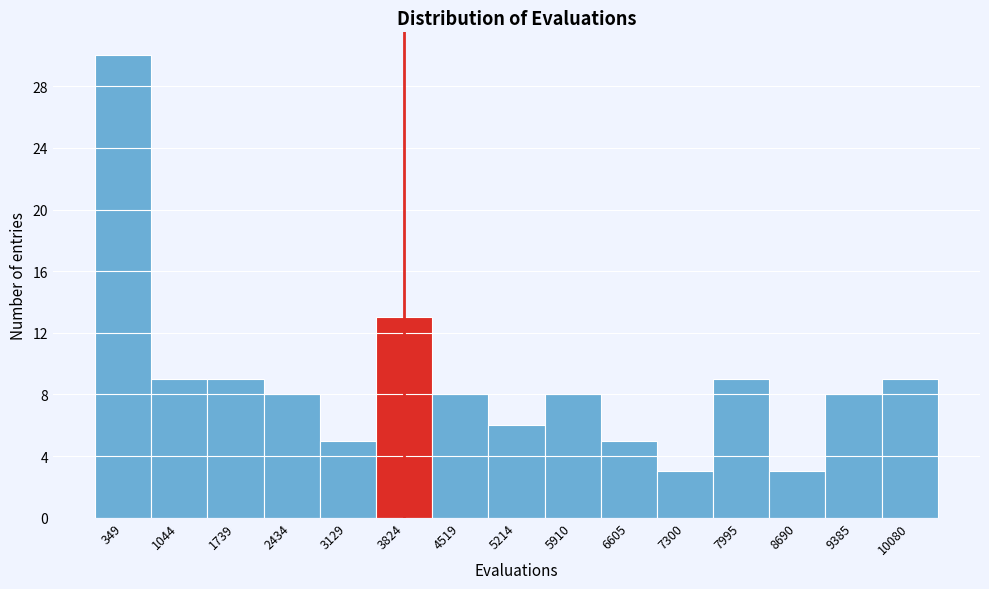

Over which range of the x-axis is the bar tallest?

0 to 700